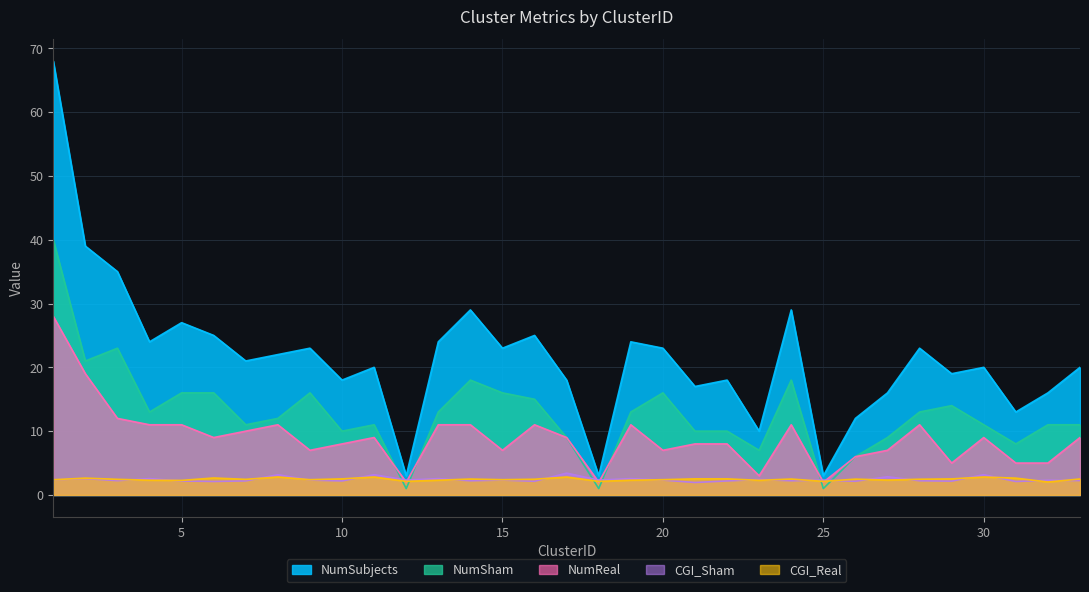

Which series has the largest range (max minus min)?

NumSubjects